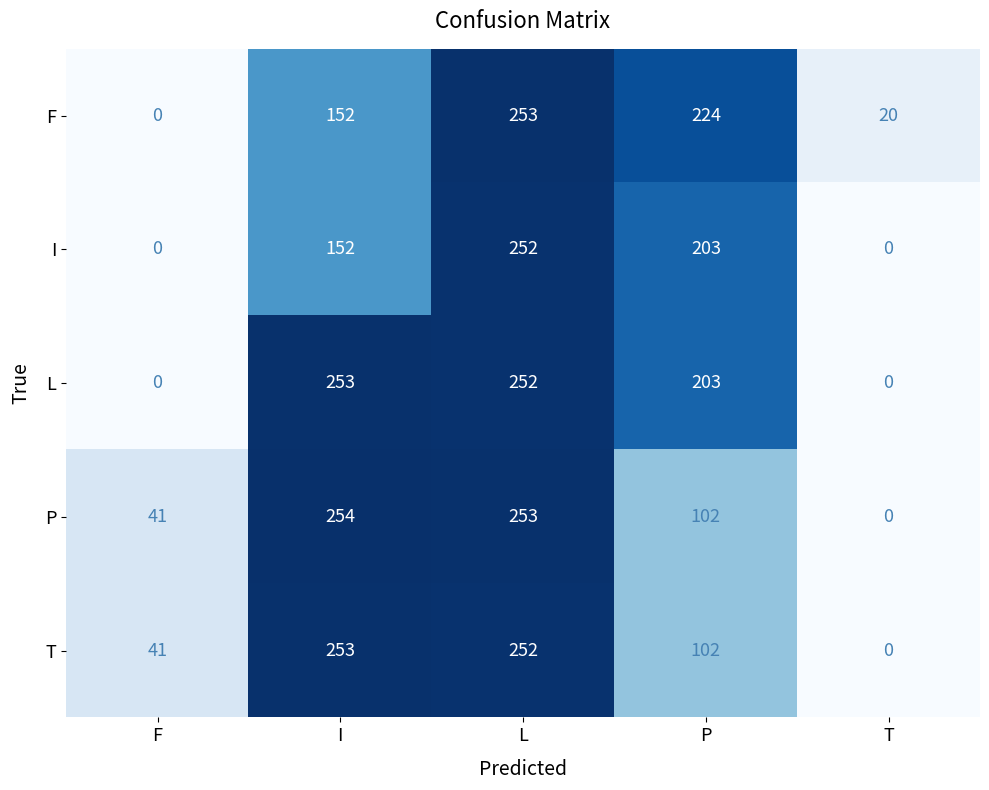

What is the difference between the highest and lowest values at T?

20